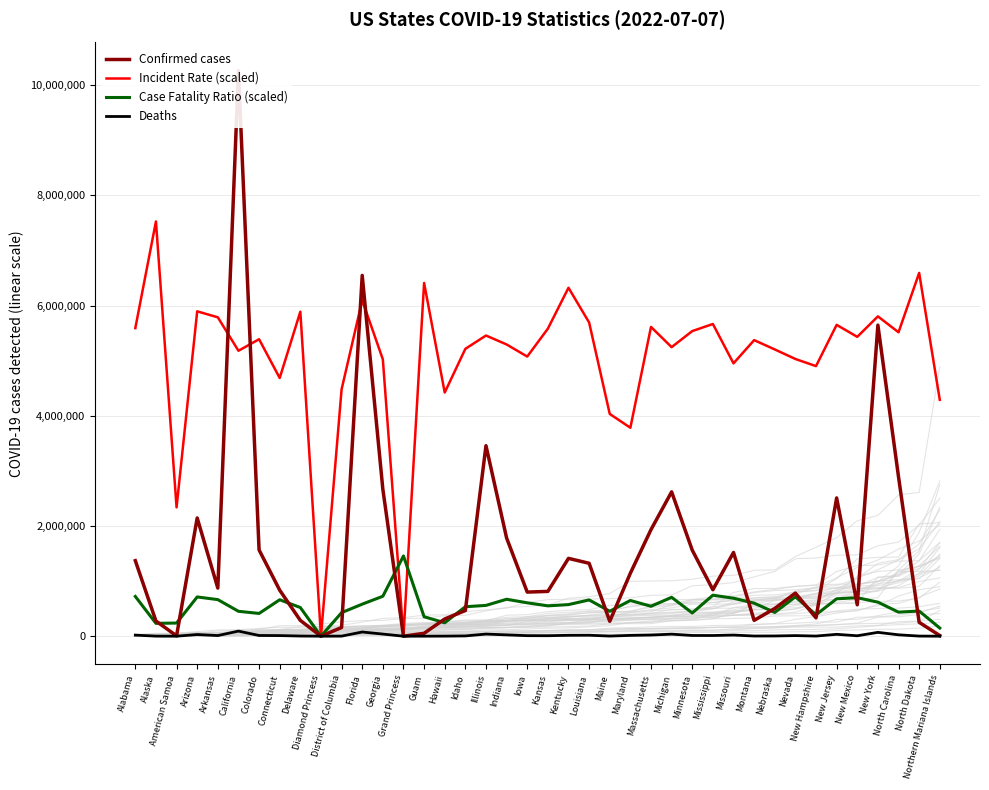

Which label corresponds to the largest value in the chart?

California